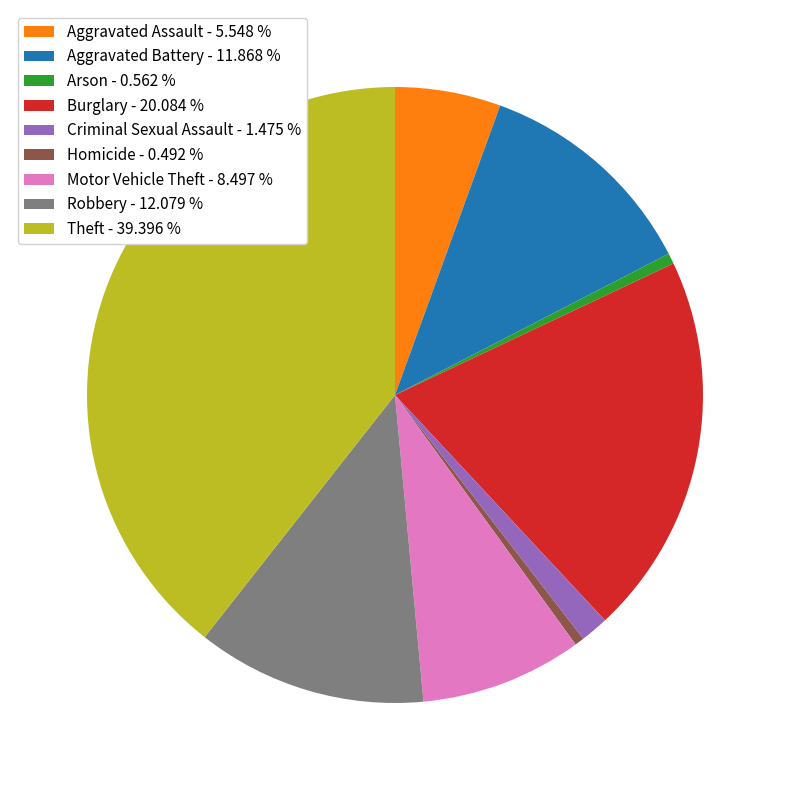

The Homicide slice represents 9% of the pie. True or false?

False